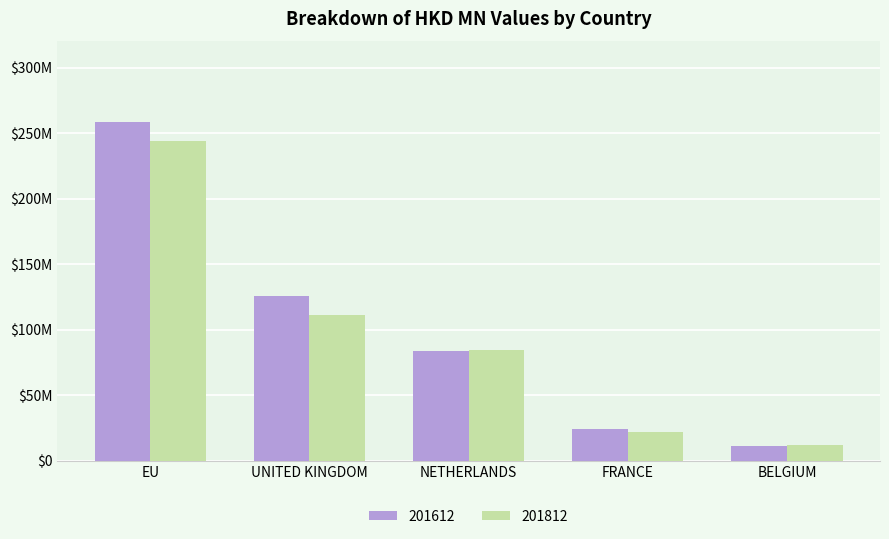

Rank the series at UNITED KINGDOM from highest to lowest value.

201612, 201812